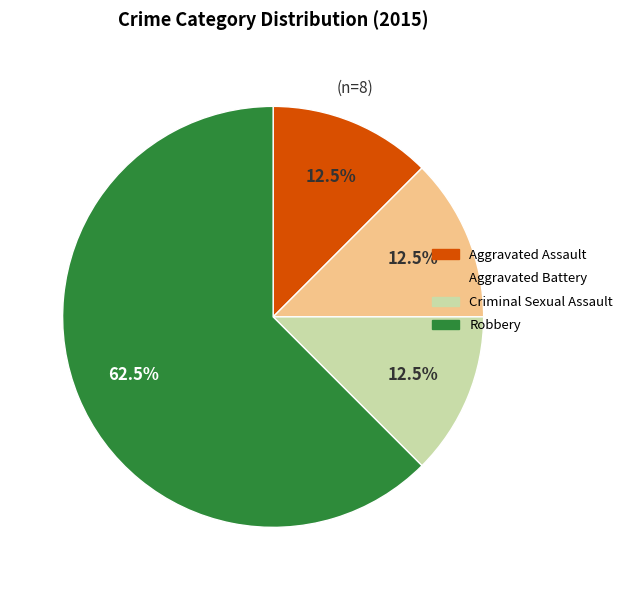

How many slices are in this pie chart?

4